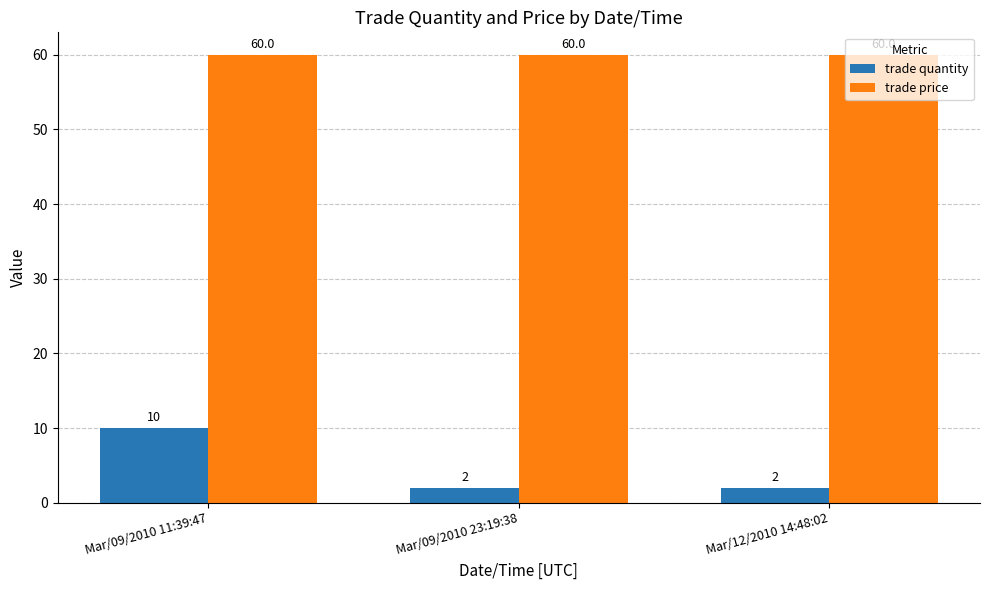

What is the value of the trade price bar at the 1st from the left?

60